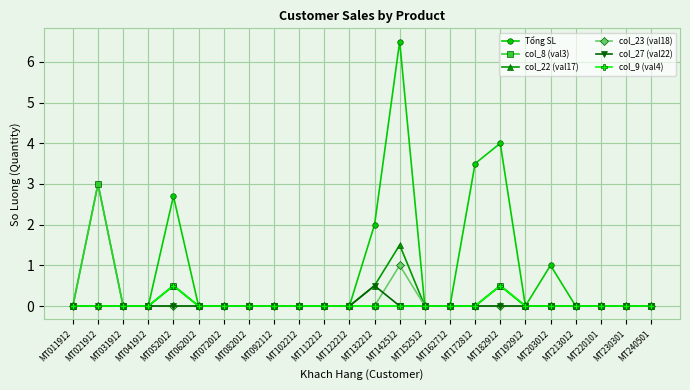

What are all the series names shown in the legend?

Tổng SL, col_8 (val3), col_22 (val17), col_23 (val18), col_27 (val22), col_9 (val4)